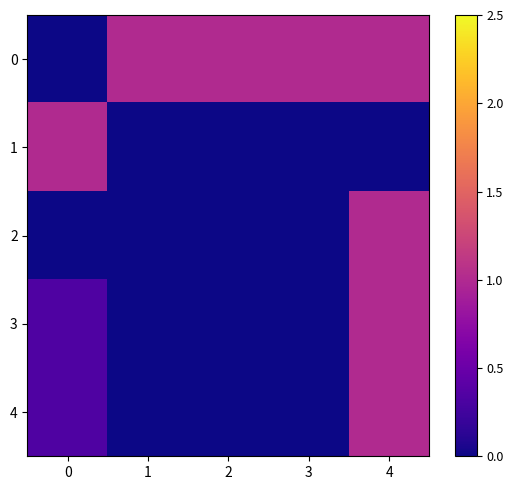

Reading left to right, extract all data points from this chart.

0: 0=0.0	1=1.0	2=1.0	3=1.0	4=1.0
1: 0=1.0	1=0.0	2=0.0	3=0.0	4=0.0
2: 0=0.0	1=0.0	2=0.0	3=0.0	4=1.0
3: 0=0.3	1=0.0	2=0.0	3=0.0	4=1.0
4: 0=0.3	1=0.0	2=0.0	3=0.0	4=1.0